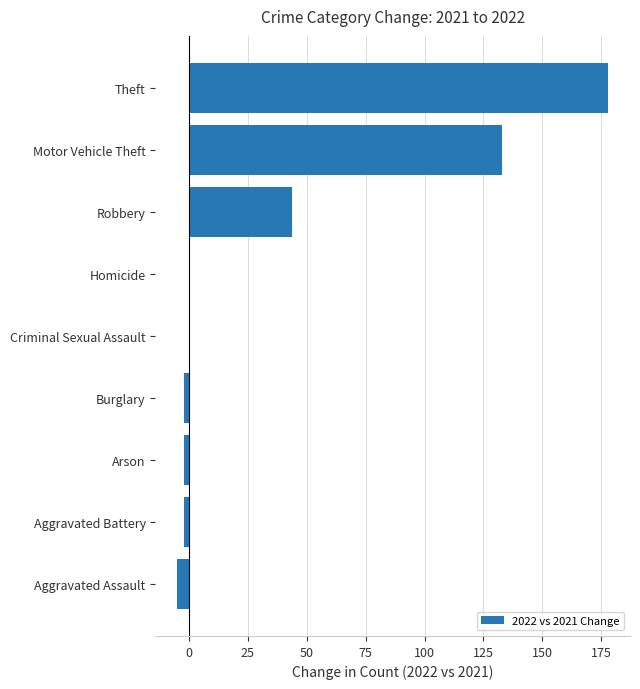

Which label corresponds to the largest value in the chart?

Theft